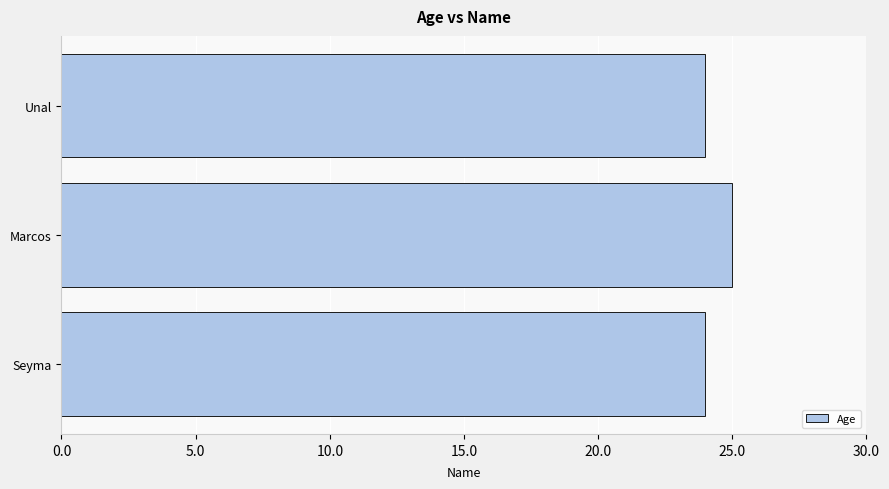

True or false: the data shows 38 at Seyma.

False